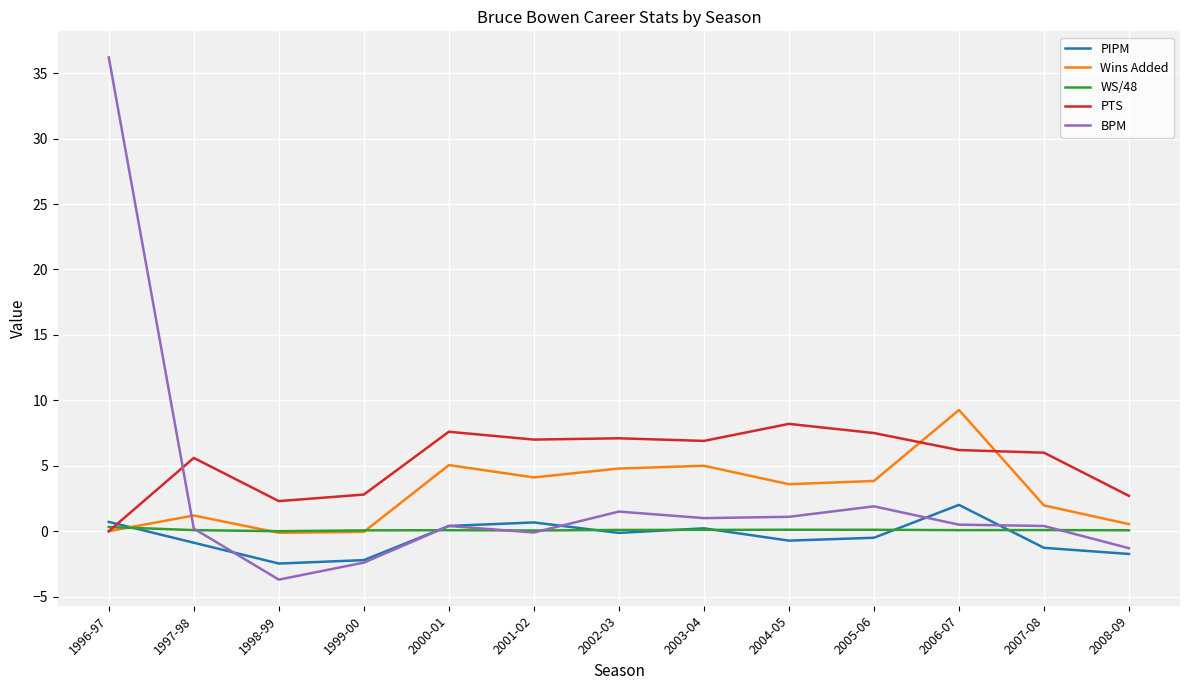

Is it true that Wins Added equals -0.1 at 1999-00?

True